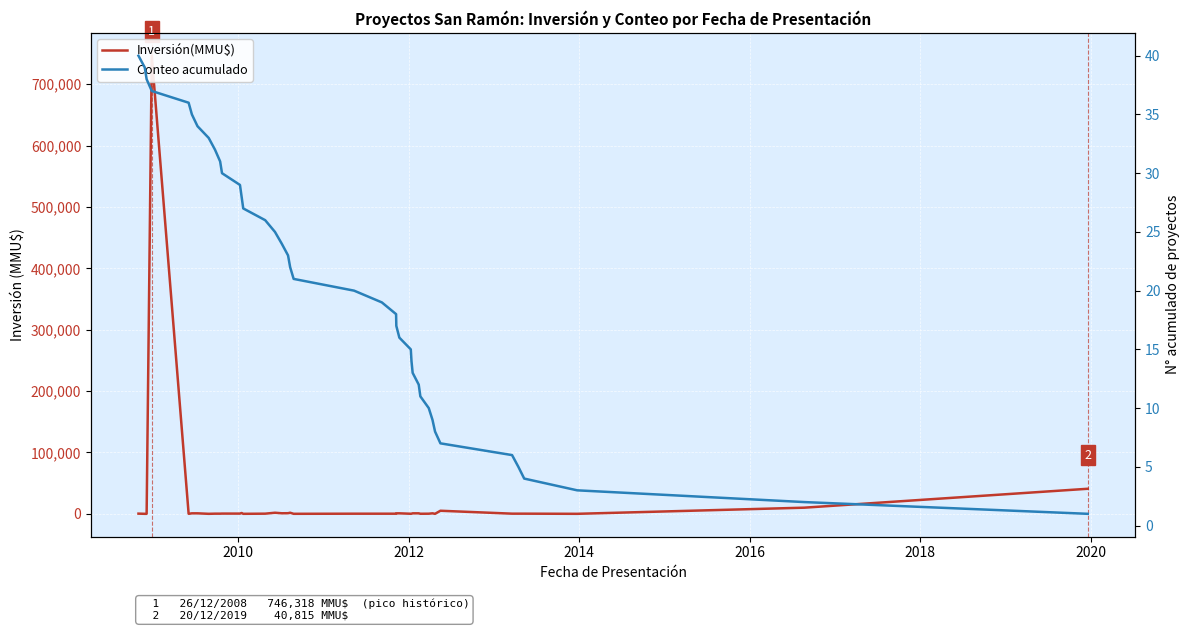

What are all the series names shown in the legend?

Inversión(MMU$), Conteo acumulado